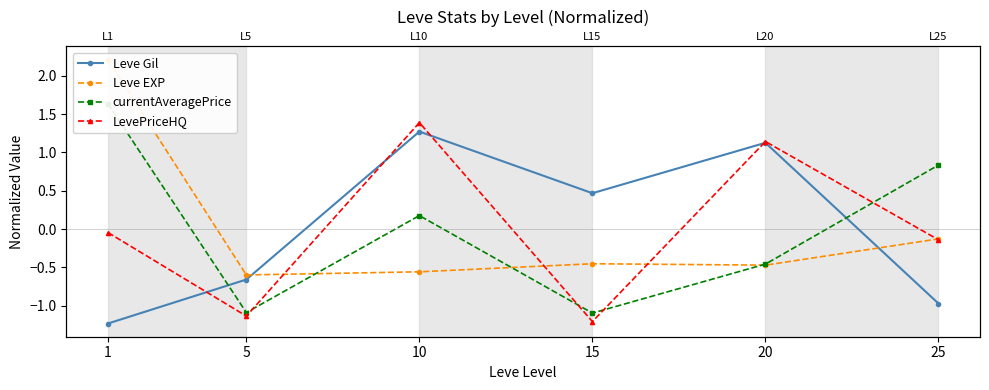

At how many categories does at least one series exceed 1?

3